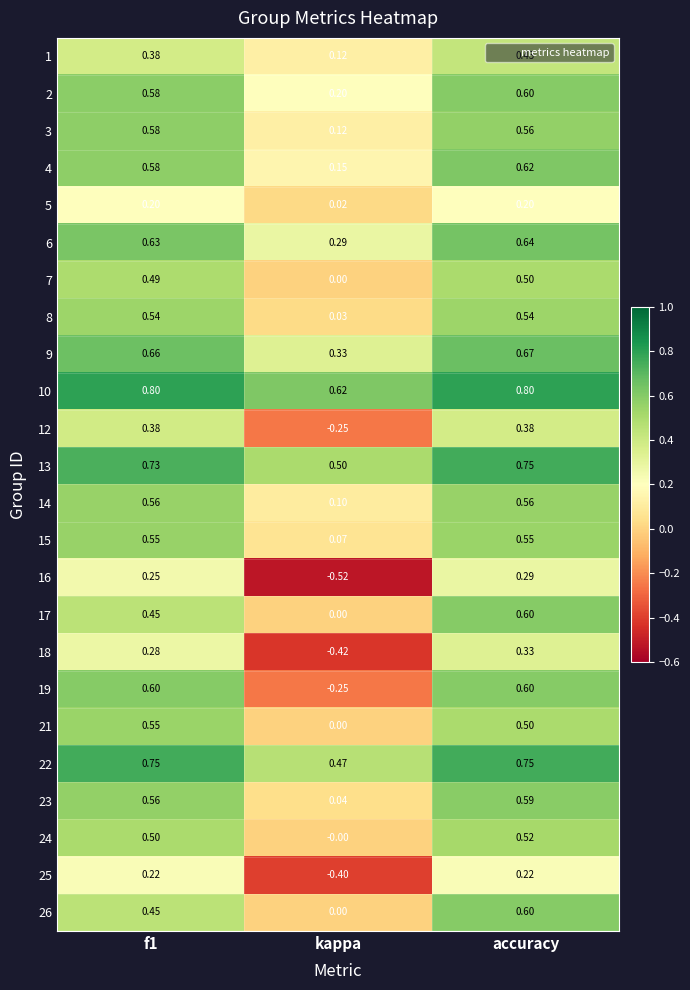

Where is 23 nearest to the value 0?

kappa